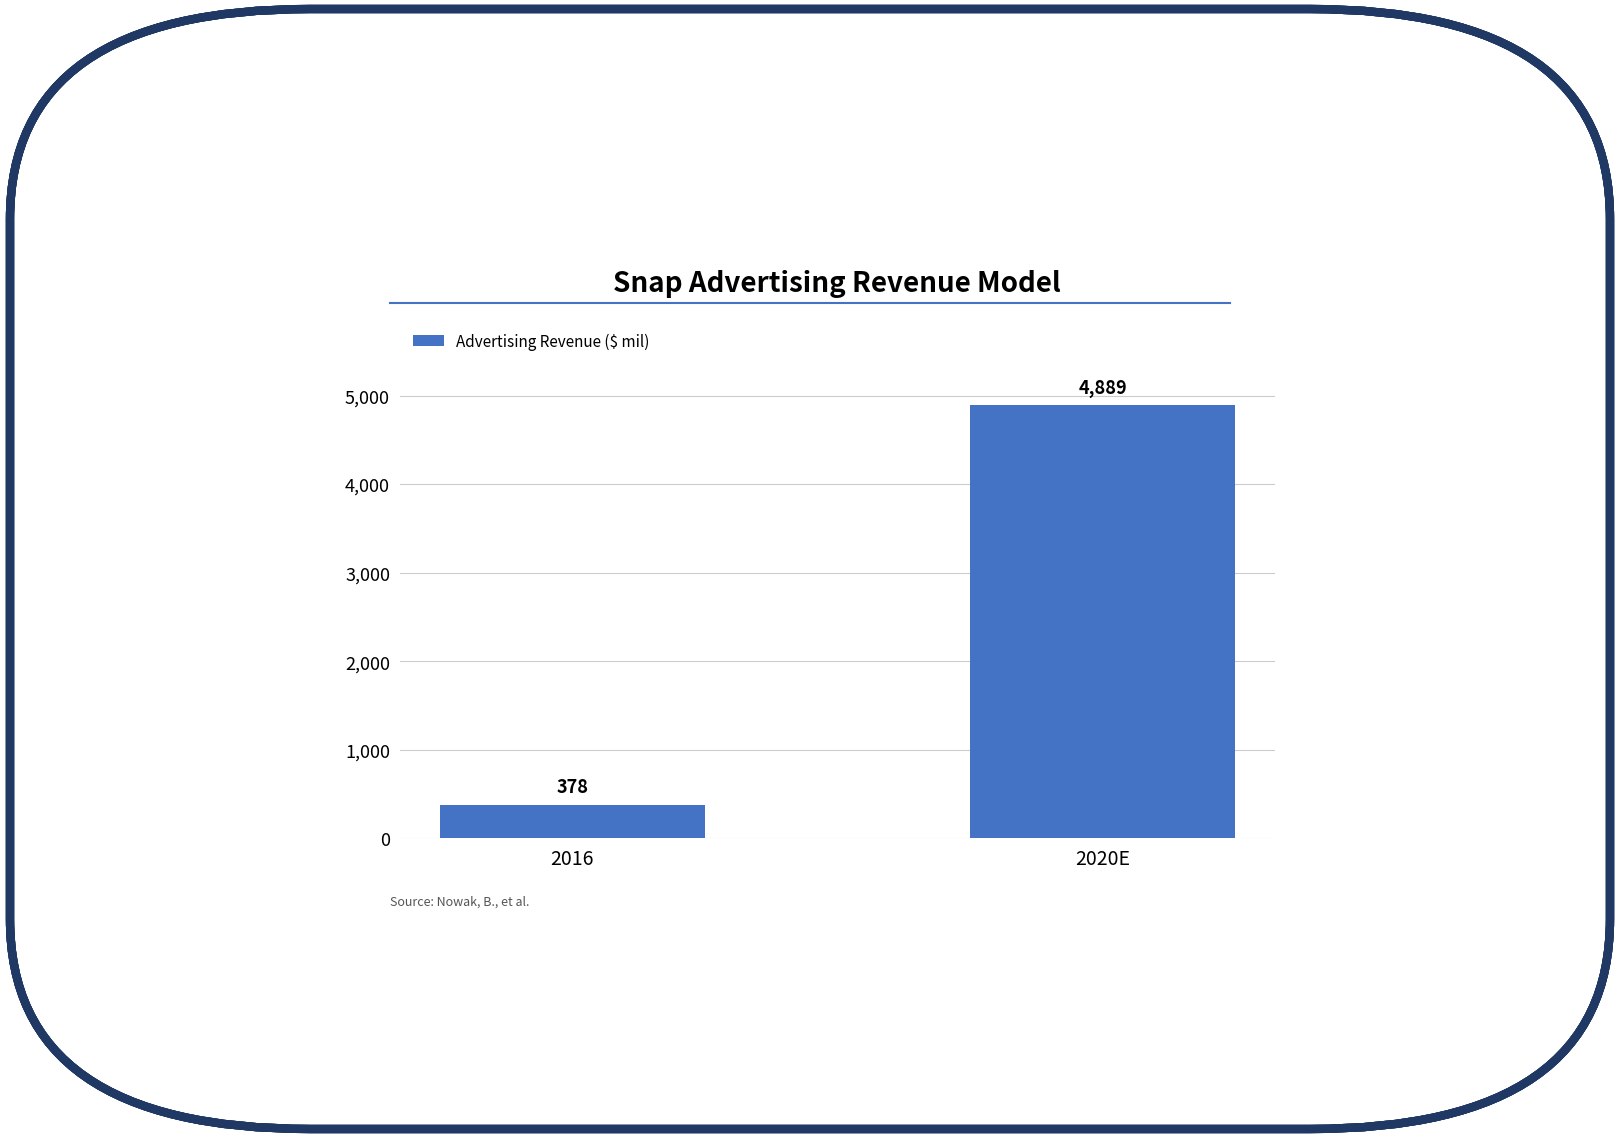

List the labels in order of value, smallest first.

2016, 2020E